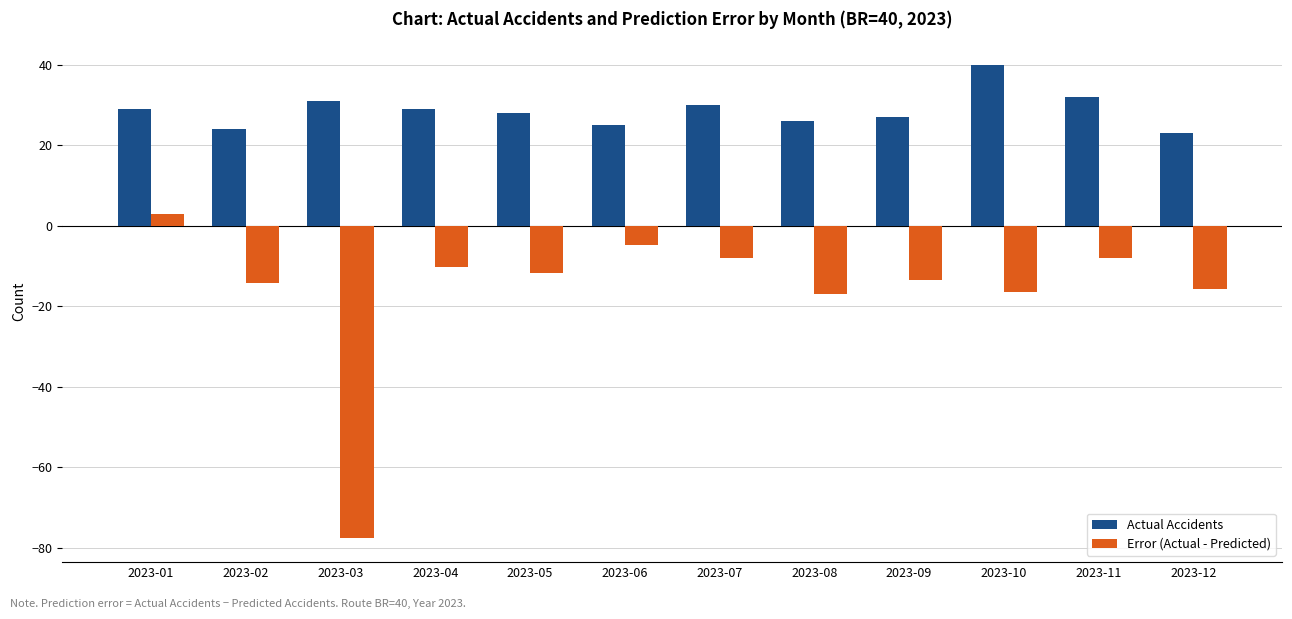

Which series changed the most between 2023-01 and 2023-12?

Error (Actual - Predicted)